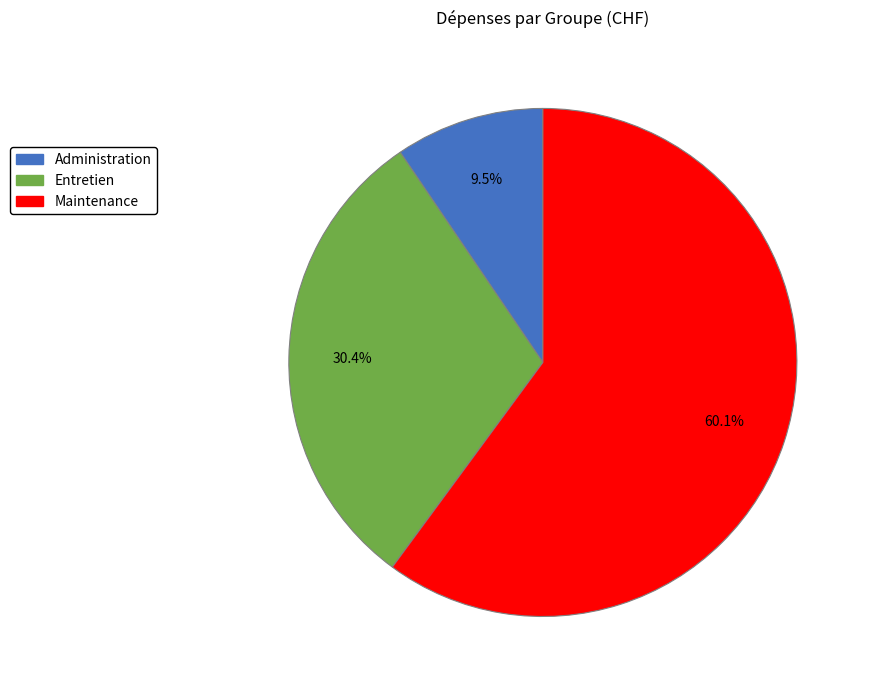

Rank the categories by value from highest to lowest.

Maintenance, Entretien, Administration